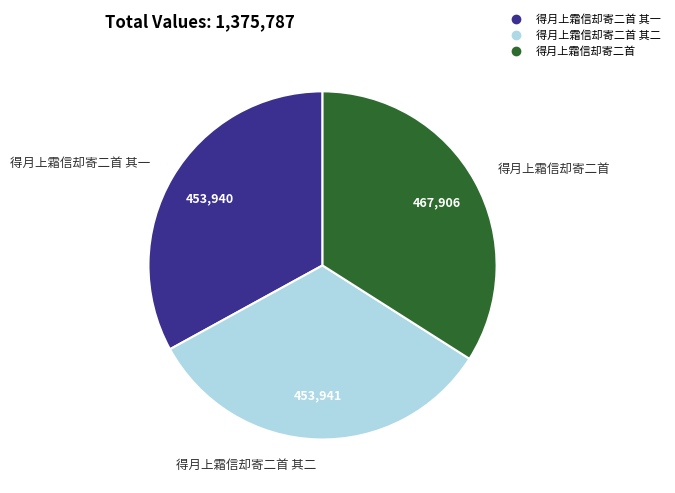

Is there a majority slice in this chart?

No